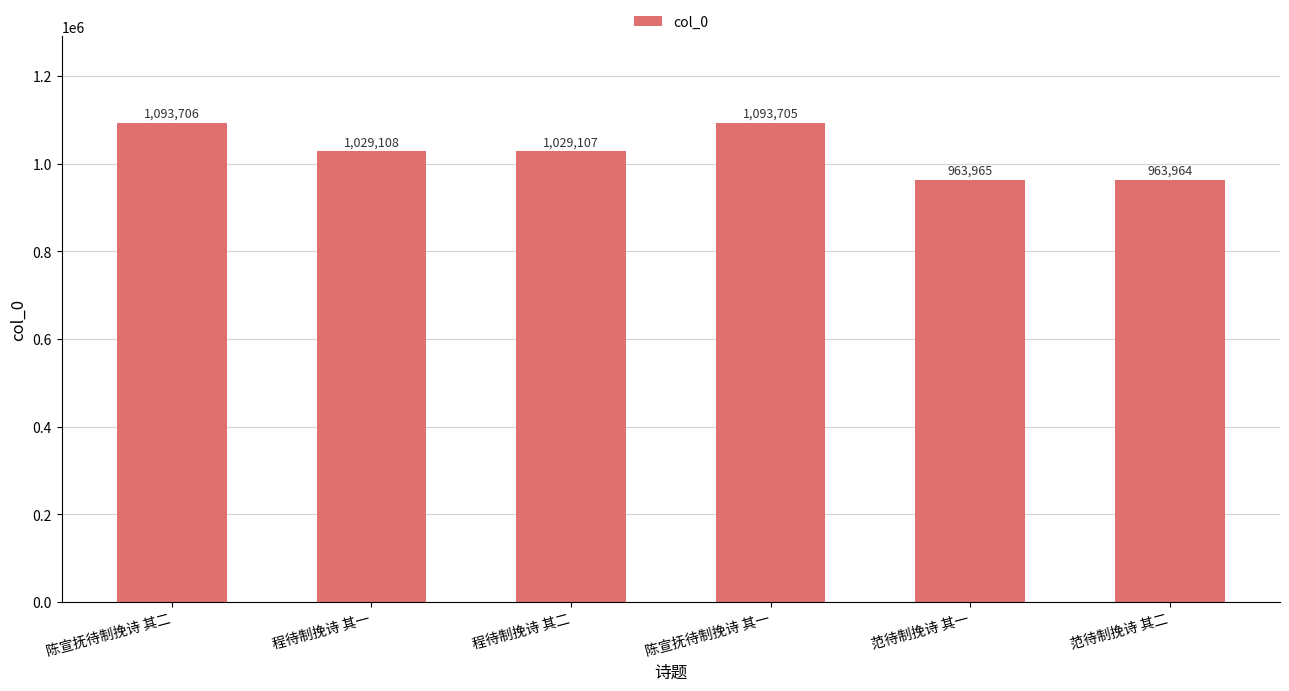

True or false: the data shows 1093706 at 陈宣抚待制挽诗 其二.

True